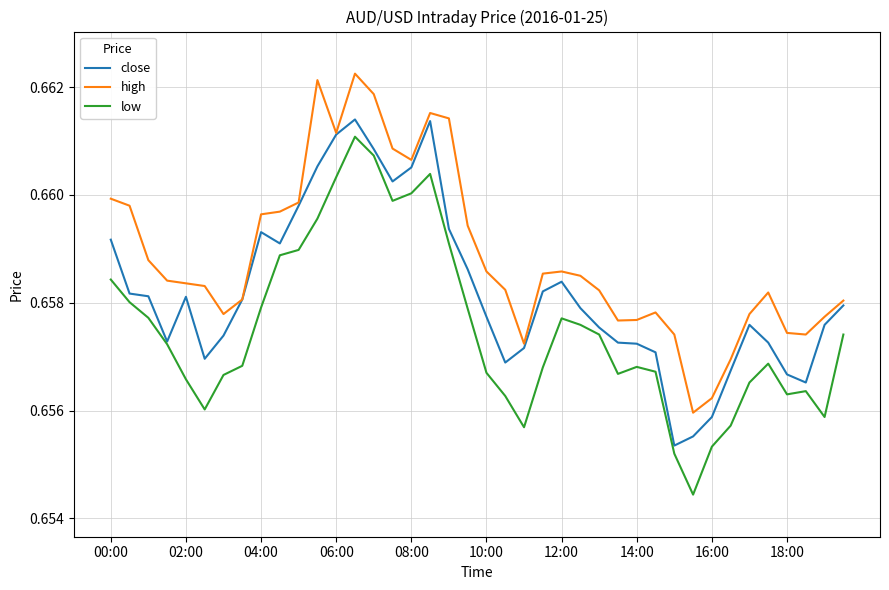

Which series has the widest spread of values?

low